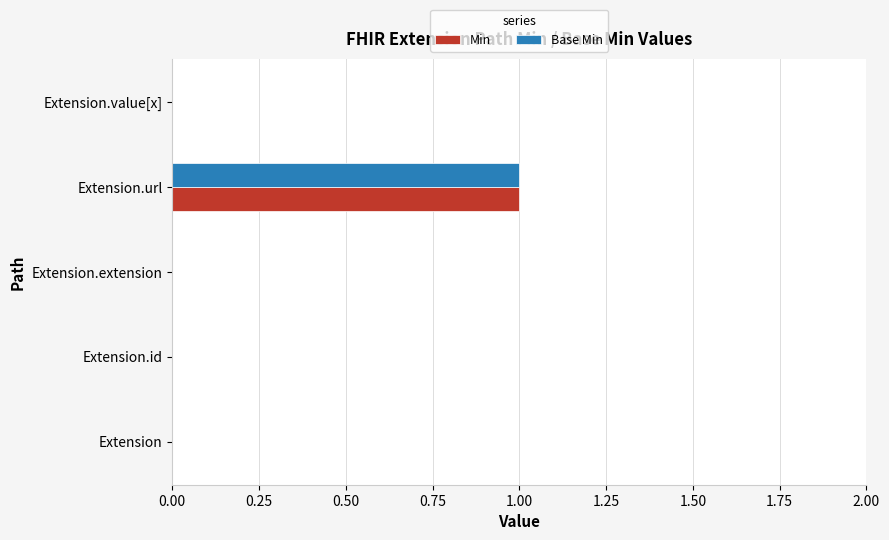

At which category does the chart reach its peak across all series?

Extension.url